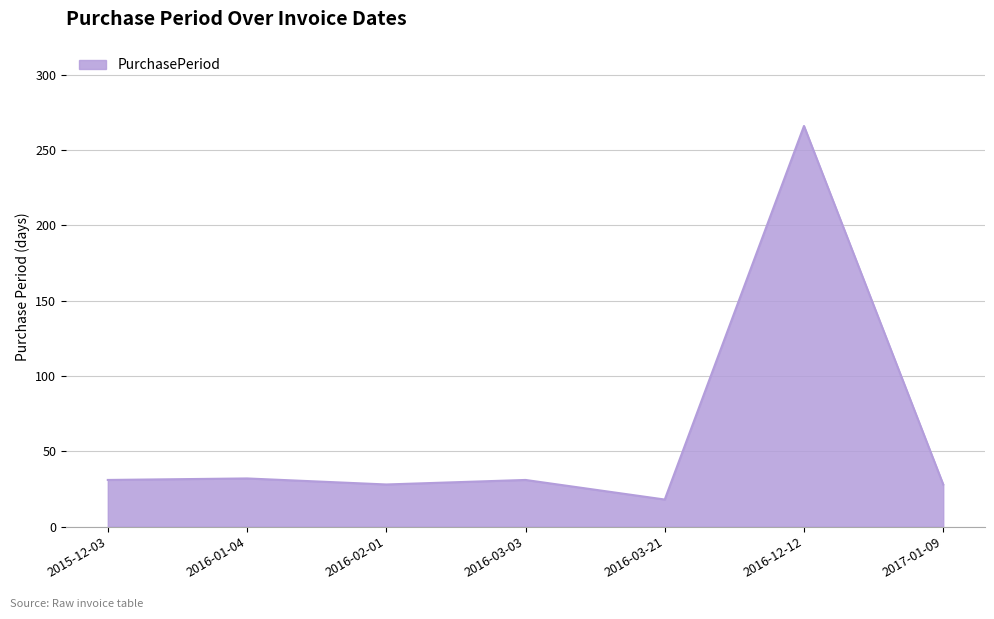

Is it true that the value at 2016-12-12 is 266?

True